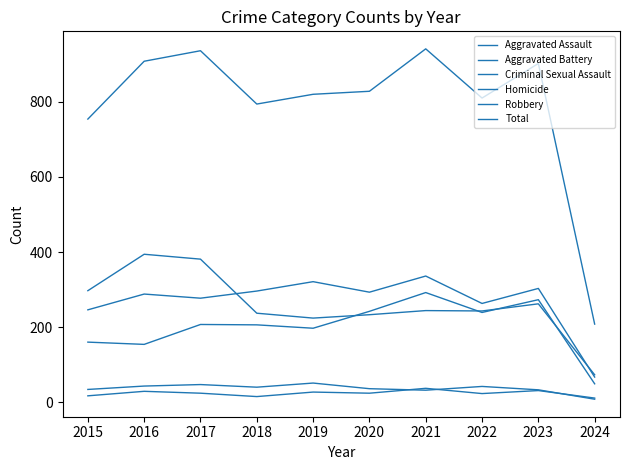

Does the chart display data point markers on the line(s)?

No